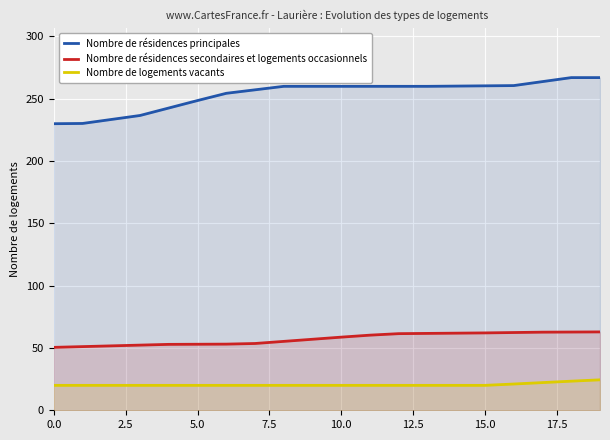

What are all the series names shown in the legend?

Nombre de résidences principales, Nombre de résidences secondaires et logements occasionnels, Nombre de logements vacants